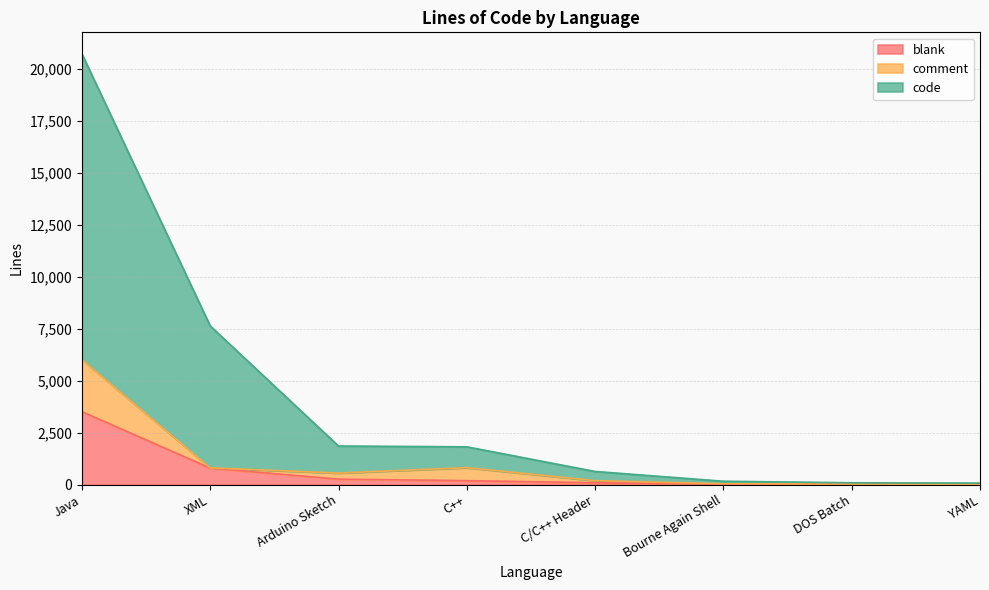

What is the lowest value of the comment series?

18